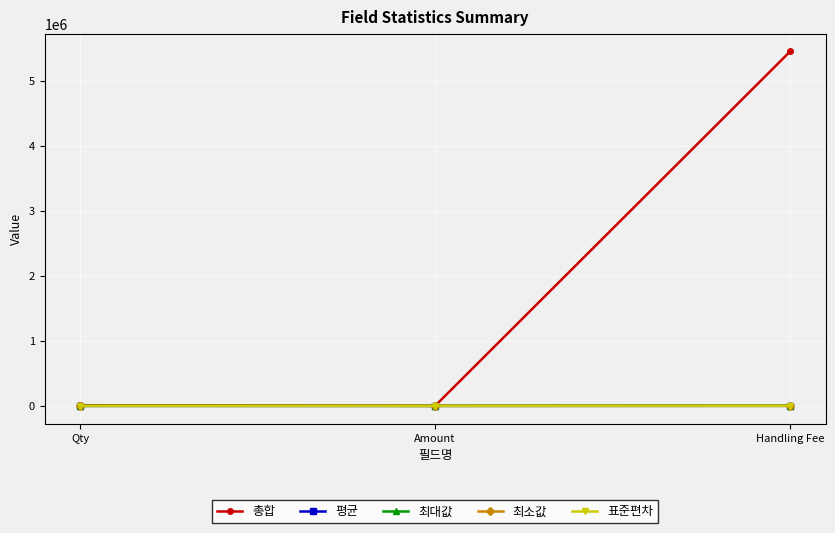

The value of 최소값 at Amount is 0.0. True or false?

True